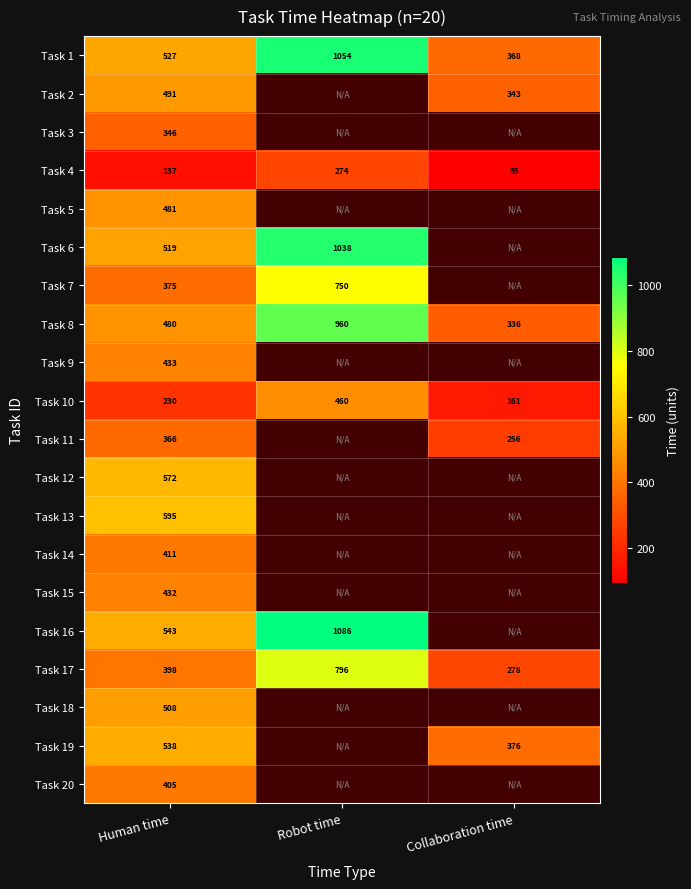

At which label does Task 1 reach its peak?

Robot time